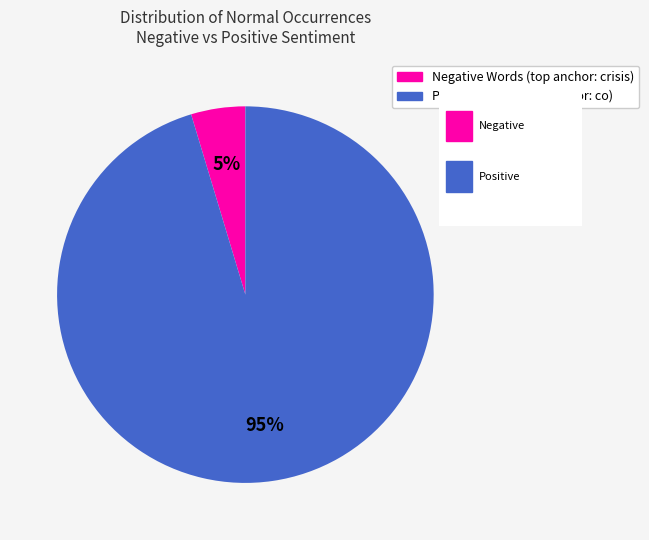

Is there any slice that represents more than half of the pie?

Yes